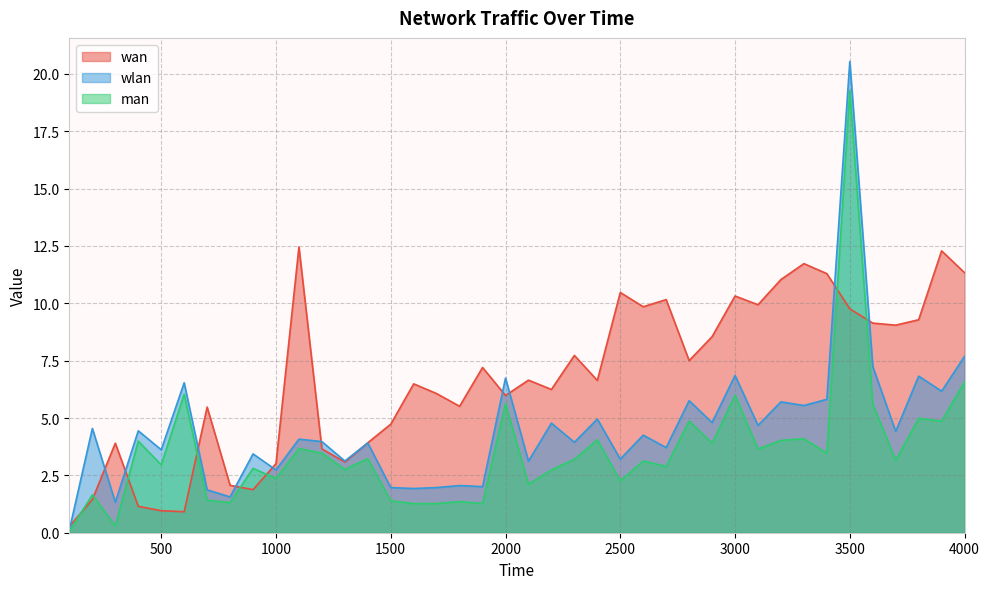

What is the highest value of the wlan series?

20.5